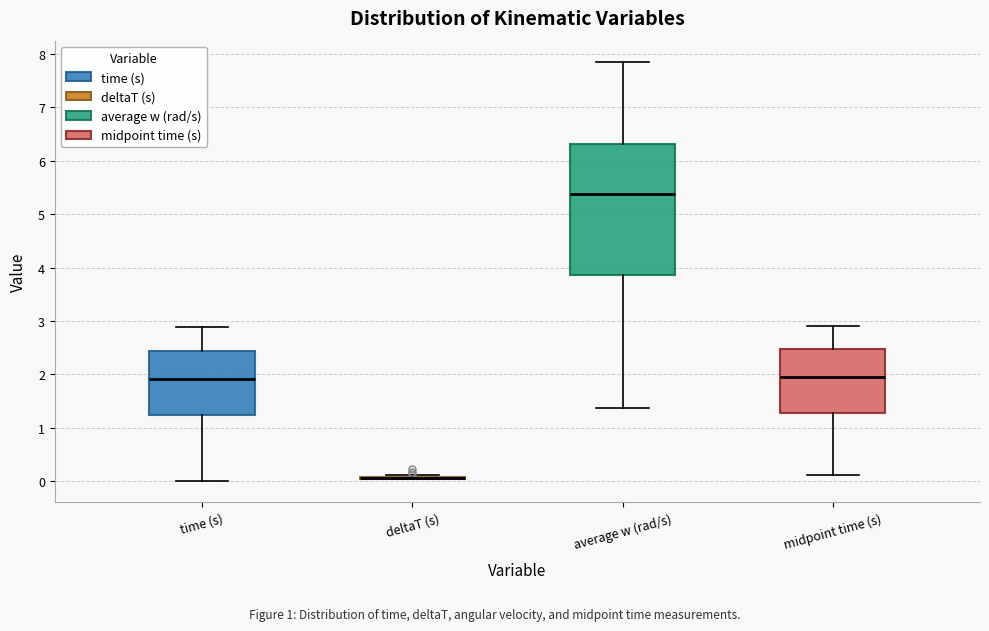

Reading left to right, read every box against the y-axis: the position of its median line, the range the box covers, and the ends of its whiskers. The values are not printed on the chart, so give them approximately, as read against the axis.

time (s): median 1.9, box 1.2 to 2.4, whiskers 0.0 to 2.9
deltaT (s): box collapsed to a line at 0.1, whiskers 0.0 to 0.1
average w (rad/s): median 5.4, box 3.9 to 6.3, whiskers 1.4 to 7.9
midpoint time (s): median 1.9, box 1.3 to 2.5, whiskers 0.1 to 2.9